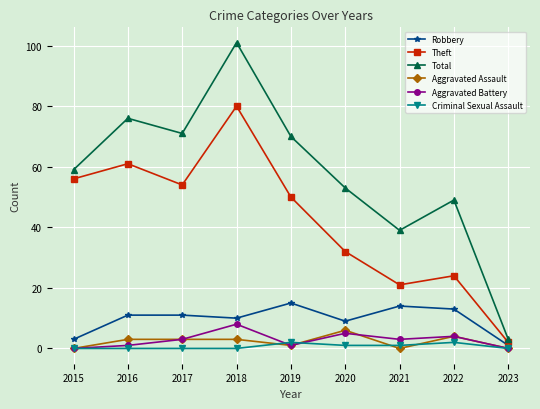

Reading right to left, list all the values displayed in this chart.

Robbery: 2023=1	2022=13	2021=14	2020=9	2019=15	2018=10	2017=11	2016=11	2015=3
Theft: 2023=2	2022=24	2021=21	2020=32	2019=50	2018=80	2017=54	2016=61	2015=56
Total: 2023=3	2022=49	2021=39	2020=53	2019=70	2018=101	2017=71	2016=76	2015=59
Aggravated Assault: 2023=0	2022=4	2021=0	2020=6	2019=1	2018=3	2017=3	2016=3	2015=0
Aggravated Battery: 2023=0	2022=4	2021=3	2020=5	2019=1	2018=8	2017=3	2016=1	2015=0
Criminal Sexual Assault: 2023=0	2022=2	2021=1	2020=1	2019=2	2018=0	2017=0	2016=0	2015=0